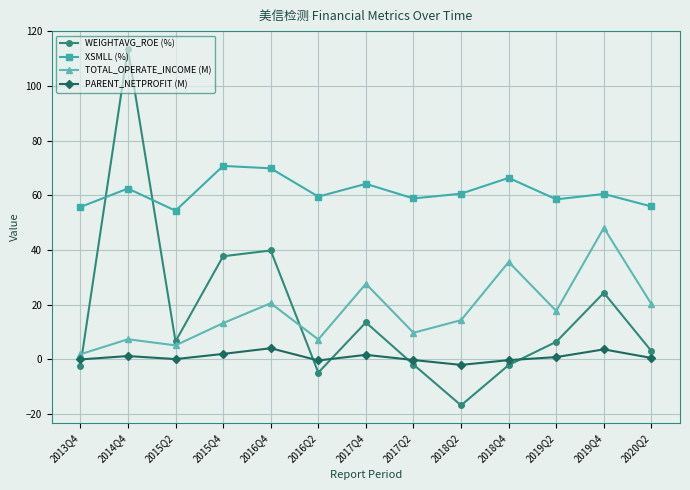

The XSMLL (%) series shows 64.2 at 2017Q4. True or false?

True